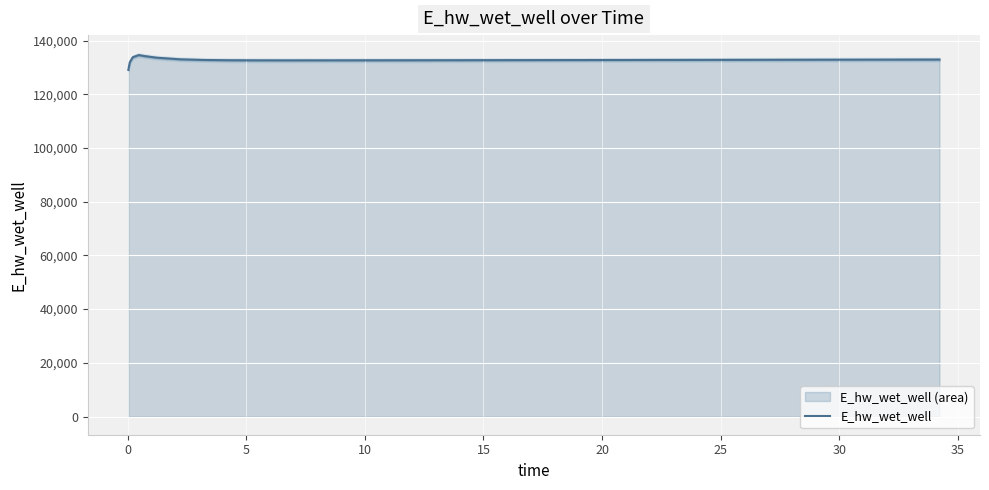

What is the ratio of the value at 20 to the value at 14?

1.0